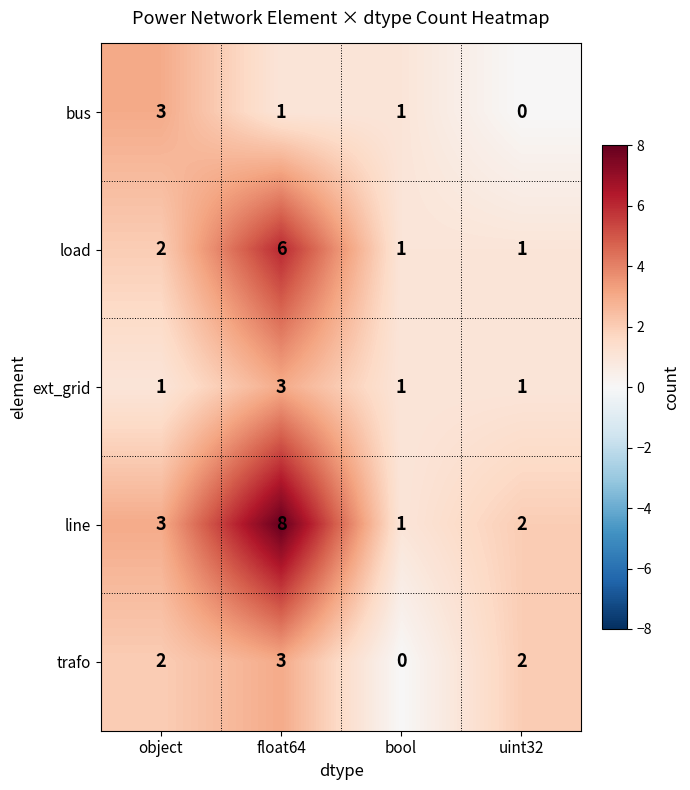

How many distinct data groups are displayed?

5